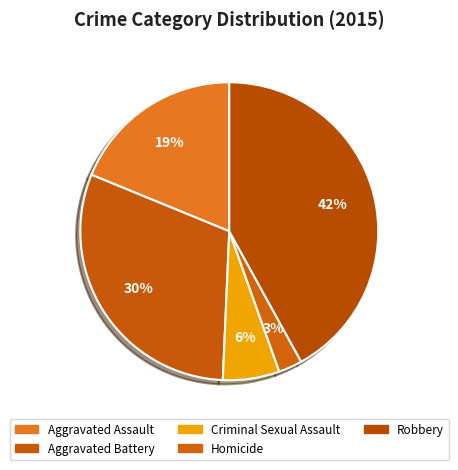

Is it true that Criminal Sexual Assault is 6% of the pie?

True